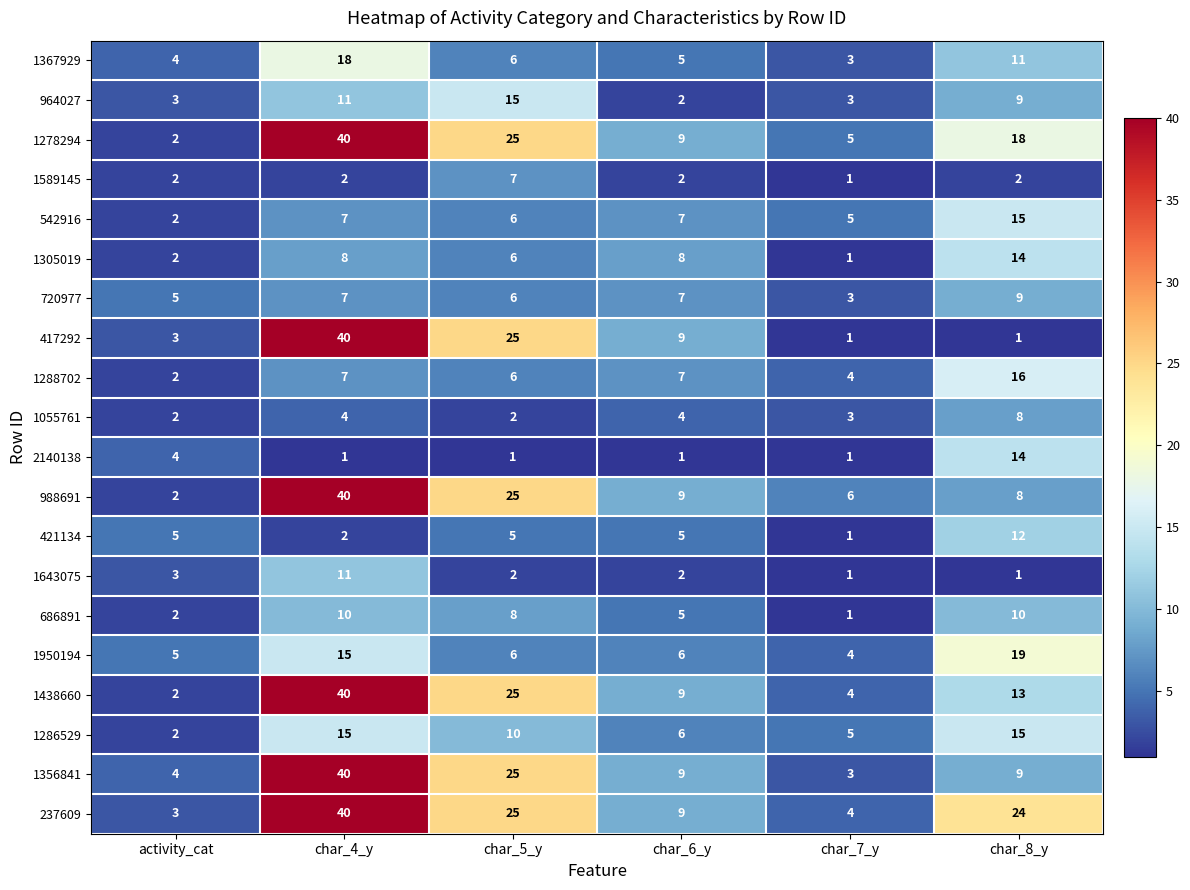

Which series has the largest range (max minus min)?

417292